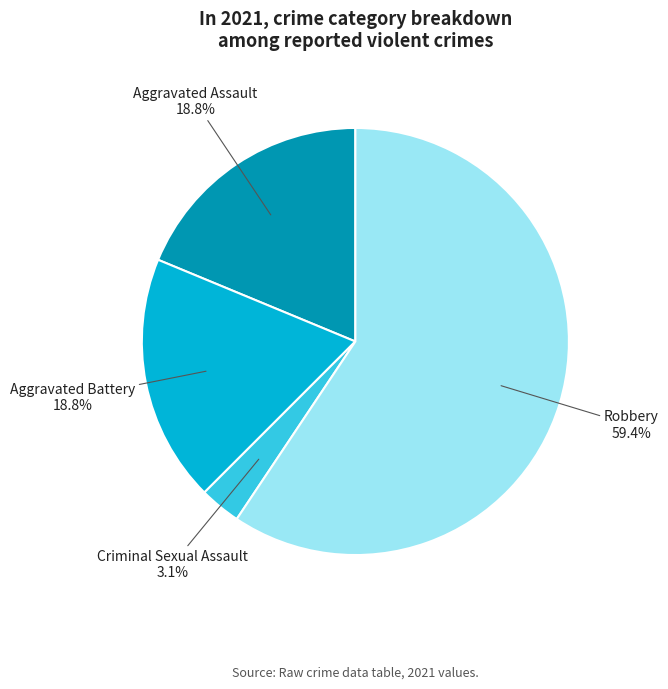

How many segments does this pie chart have?

4